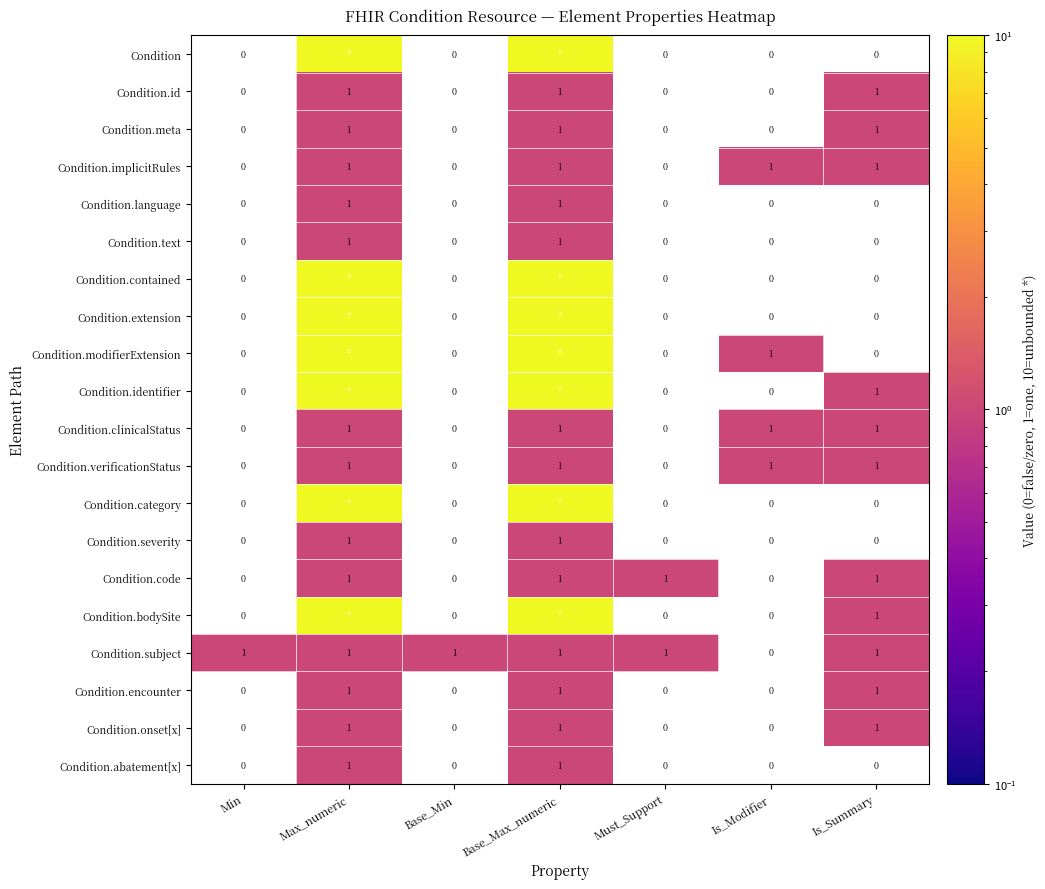

At how many categories does at least one series exceed 9?

2